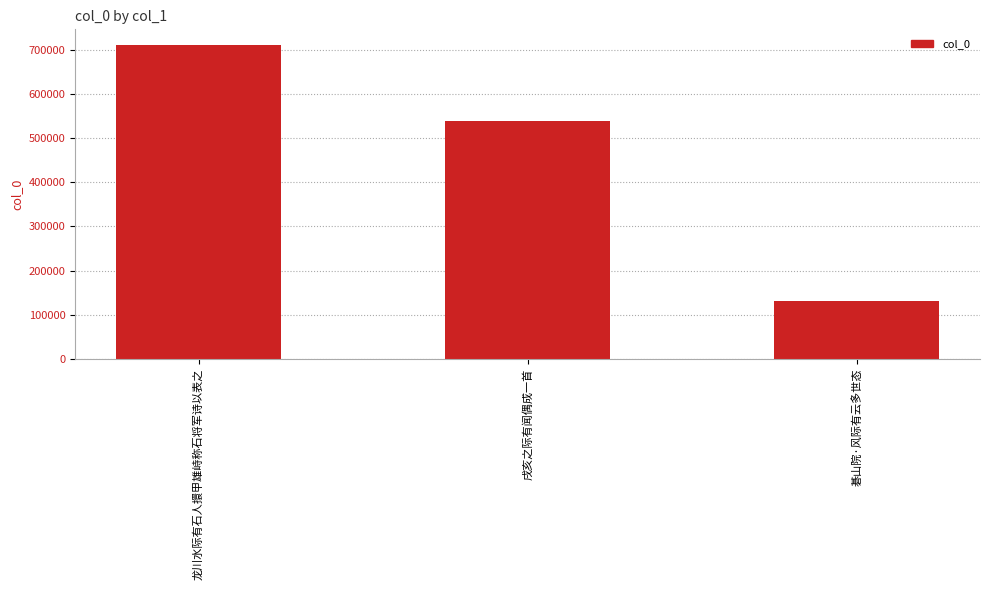

Is it true that the value at 戌亥之际有闻偶成一首 is 539306?

True